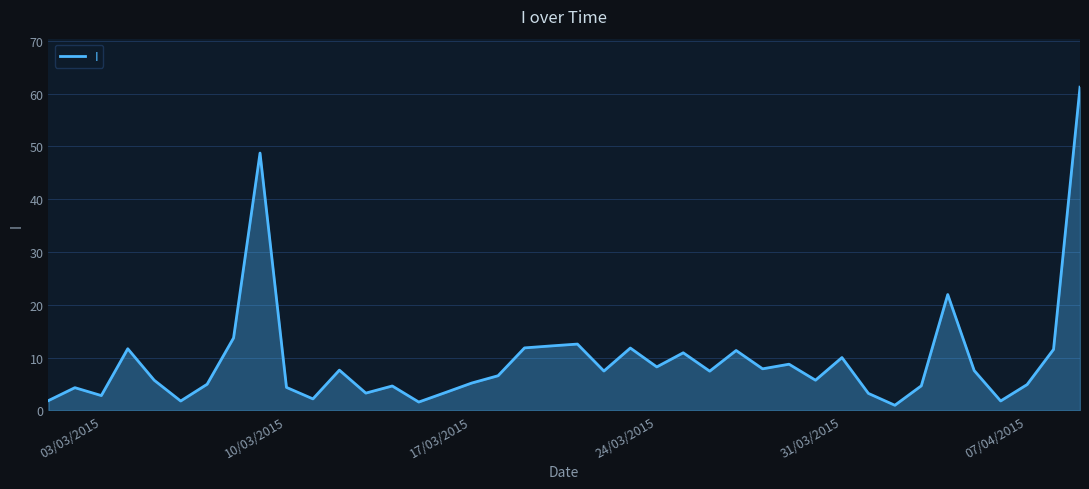

What is the maximum value shown in the chart?

61.2